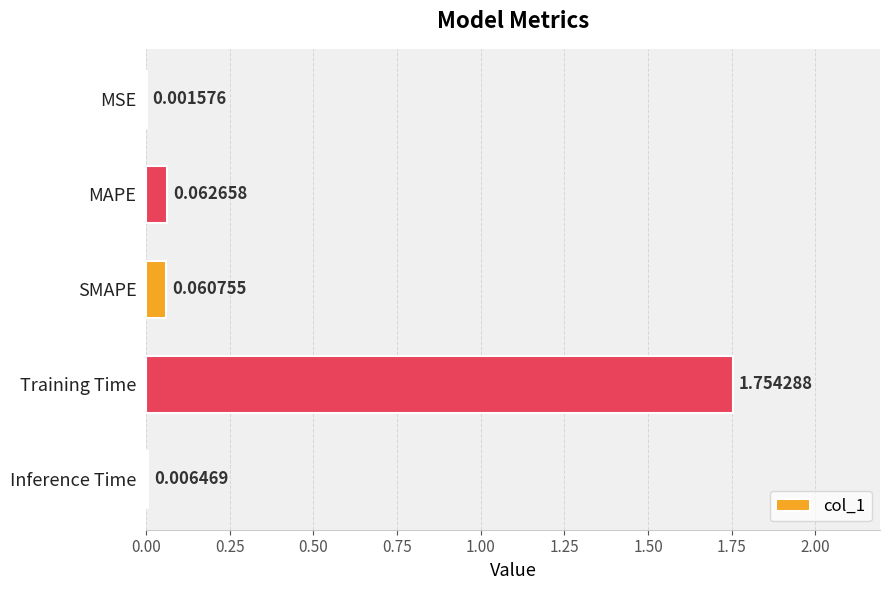

Which label corresponds to the largest value in the chart?

Training Time